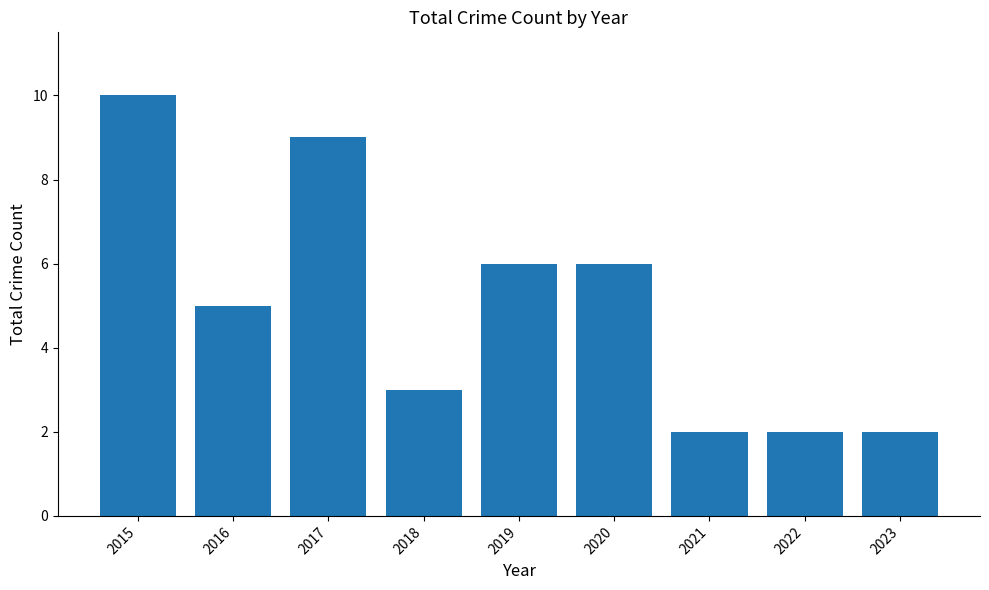

What is the greatest value displayed?

10